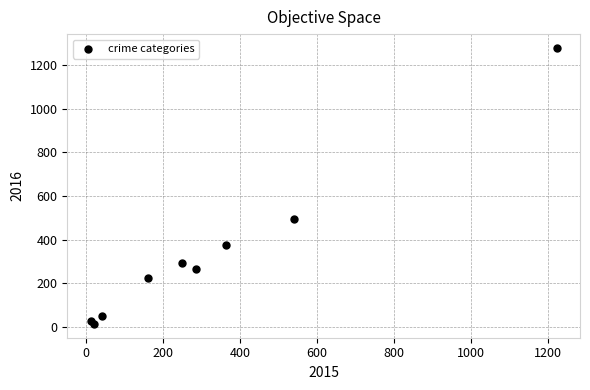

What Y value in the scatter plot is closest to 646?

493